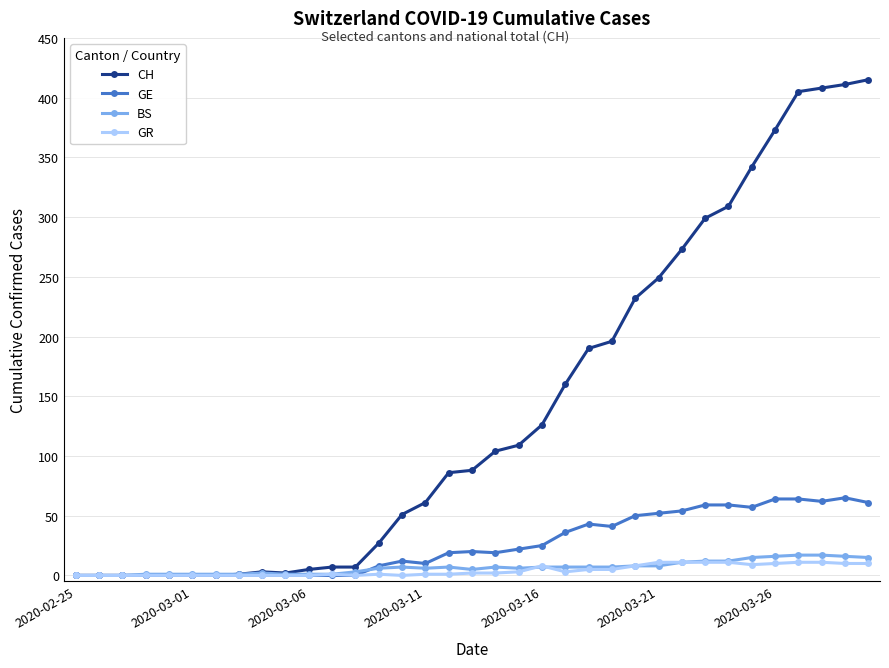

Which series has the widest spread of values?

CH